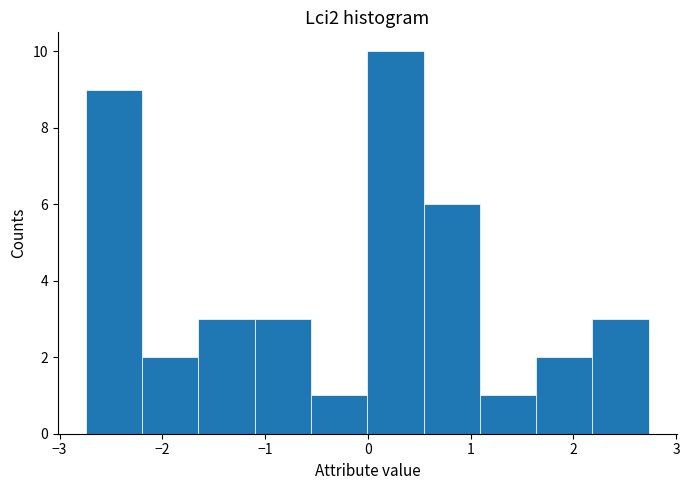

Which range on the x-axis has the tallest bar?

0.0 to 0.5